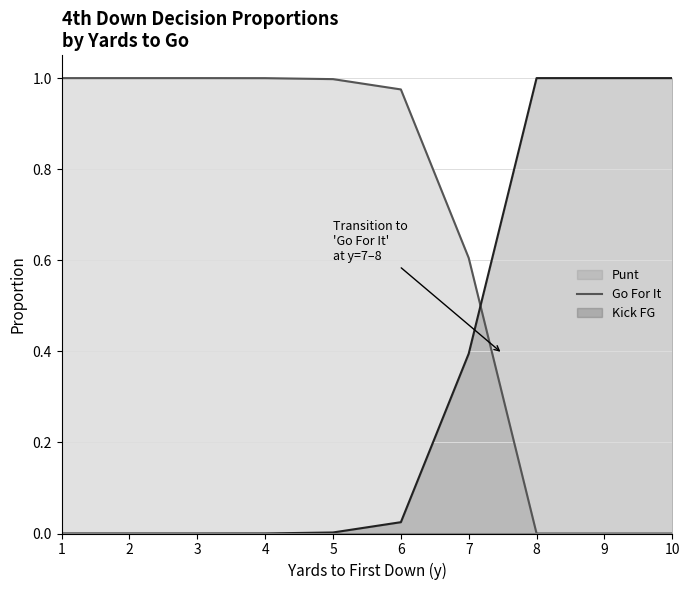

Is the value of punt at 8 greater than the value of gofor at 1?

No